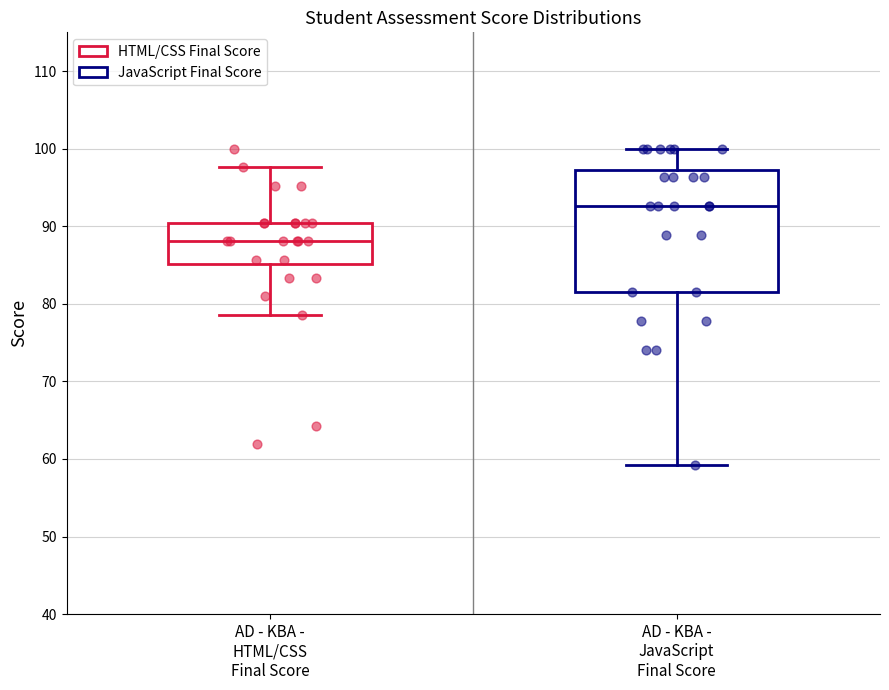

Comparing the boxes themselves (not the whiskers), which one is the tallest?

AD - KBA - JavaScript Final Score